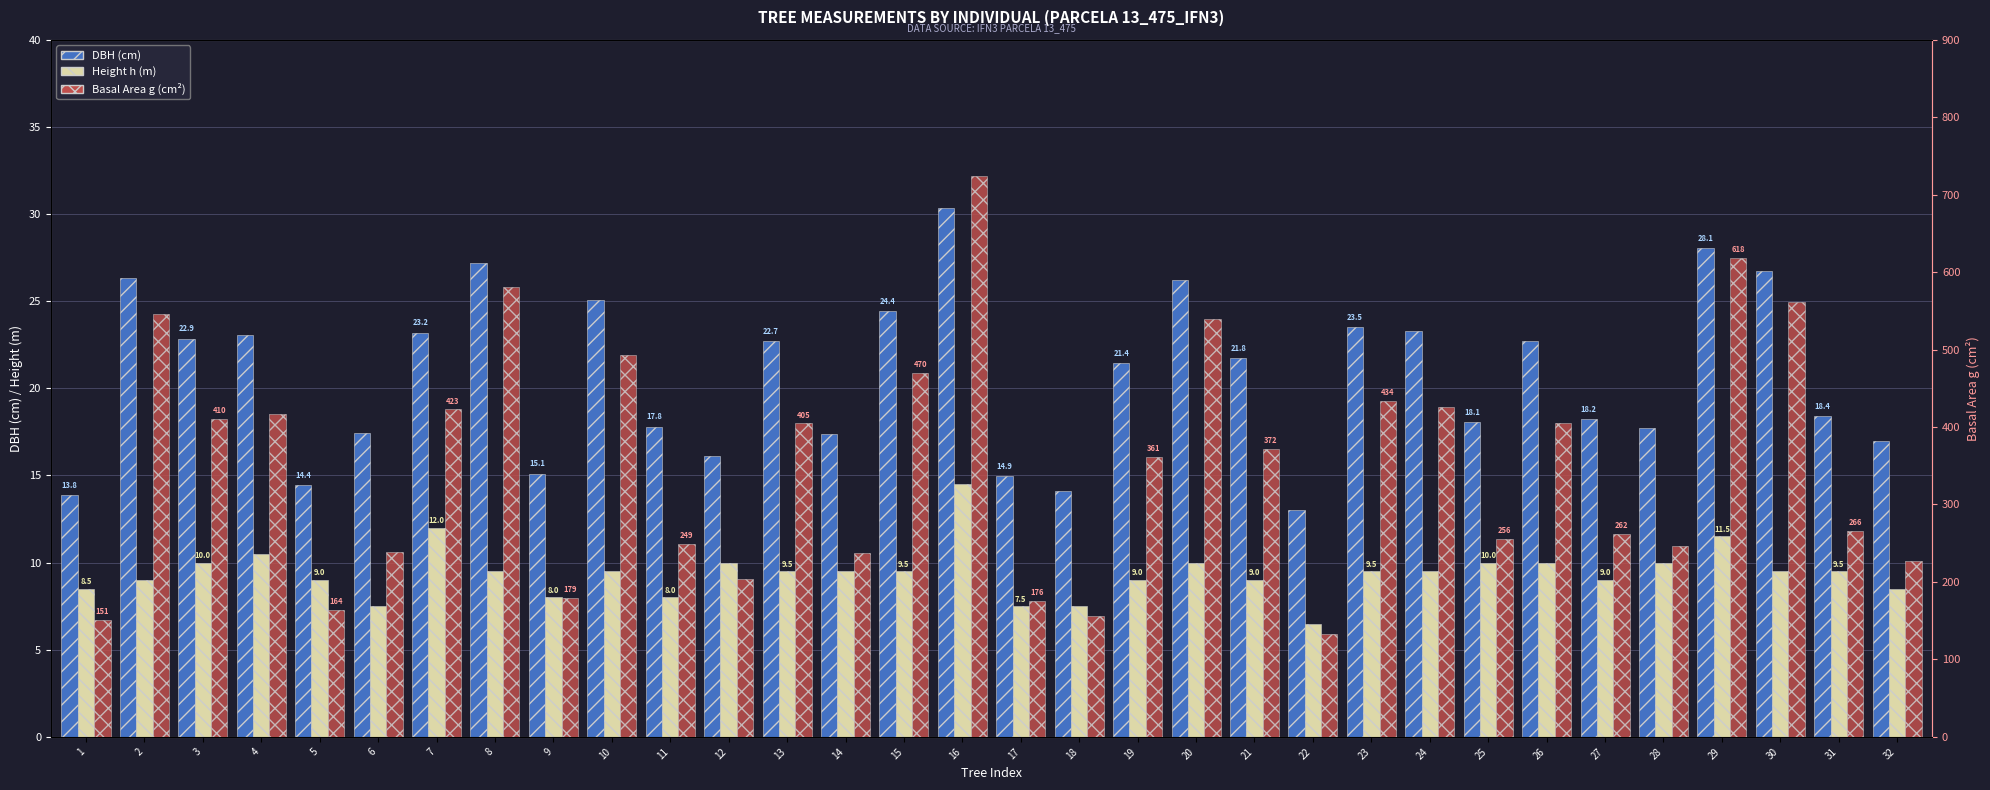

How many values in the DBH (cm) series exceed 21?

17